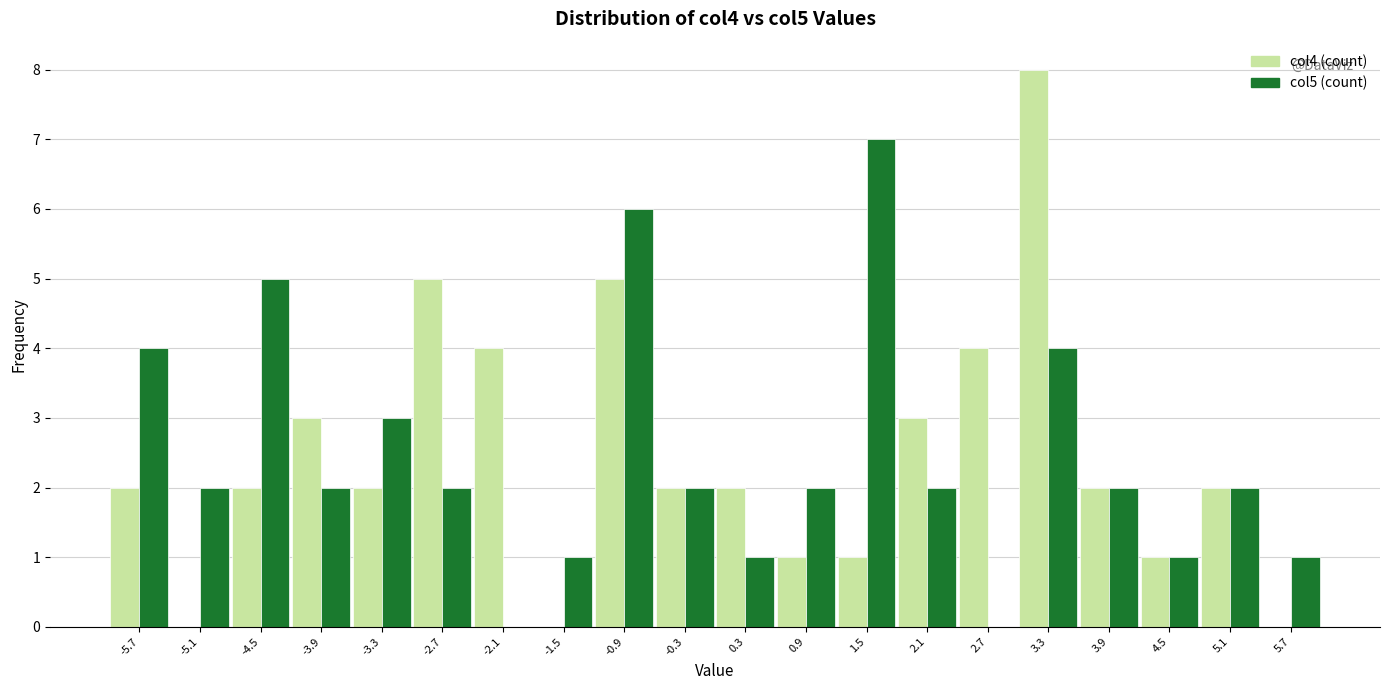

In the col5 (count) series, which range on the x-axis has the tallest bar?

1.2 to 1.8